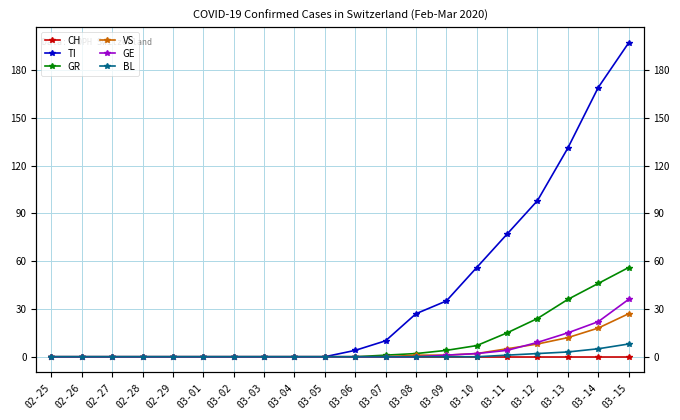

Count the number of data series in this chart.

6